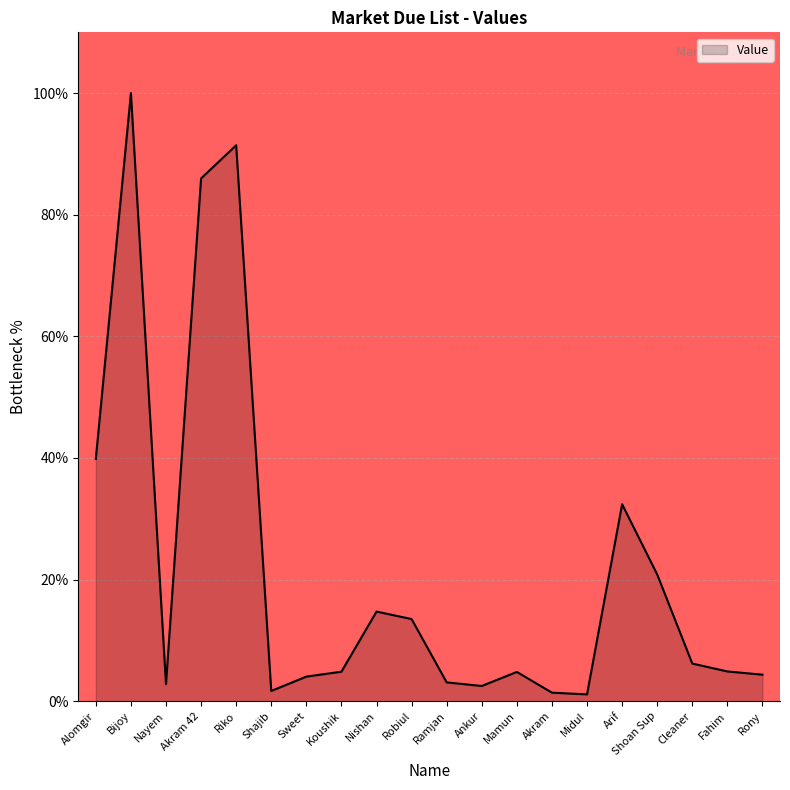

What is the sum of the values at Riko and Koushik?

96.3